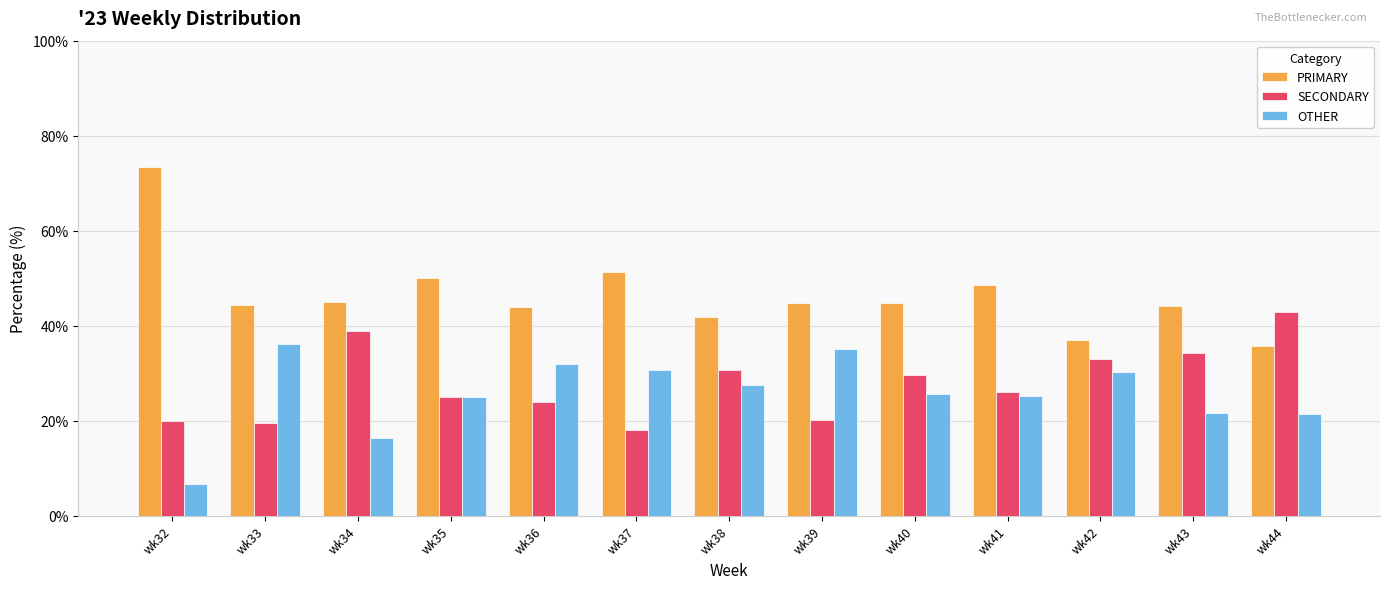

The SECONDARY series shows 19.4 at wk33. True or false?

True